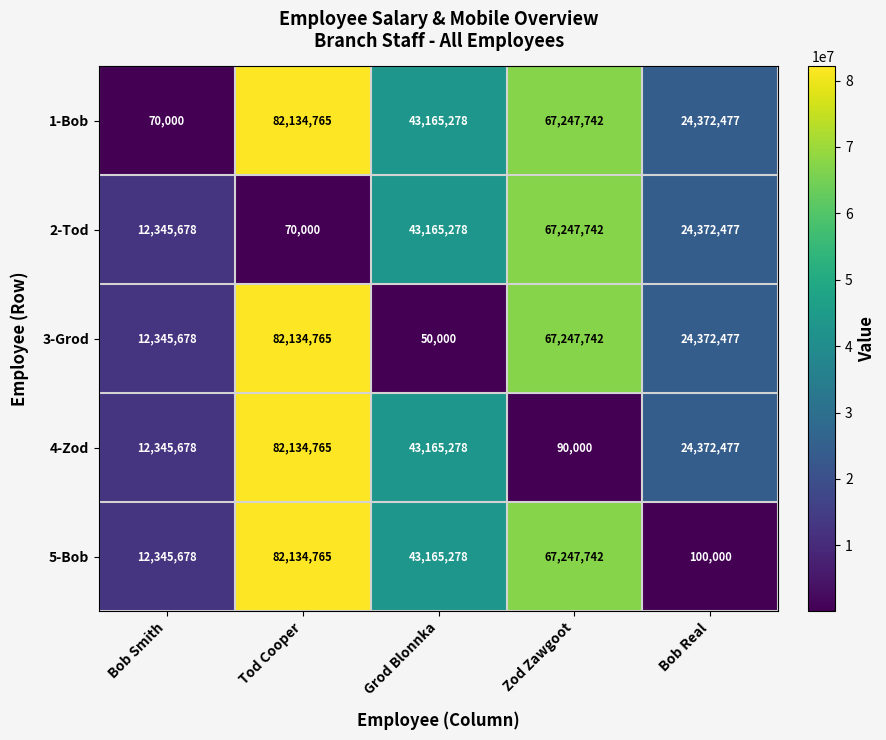

Which series has the widest spread of values?

3-Grod